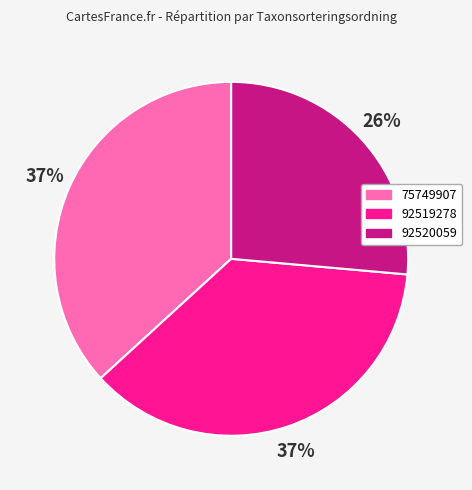

What is the ratio of the value at 92520059 to the value at 92519278?

0.7